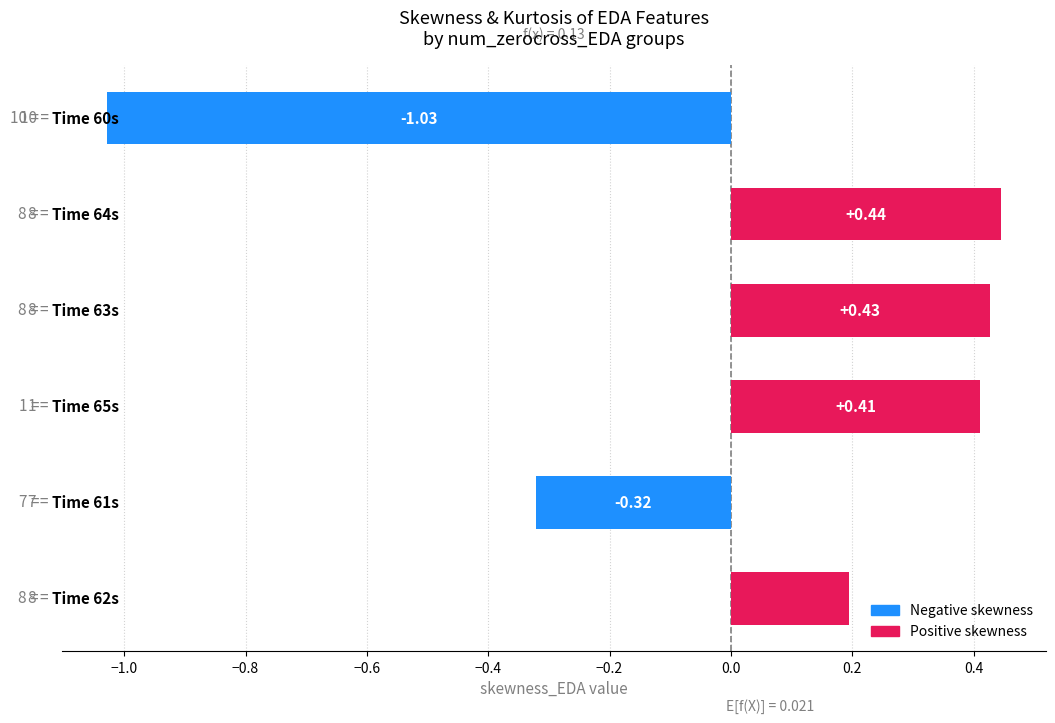

What is the difference between the maximum and minimum values?

1.5